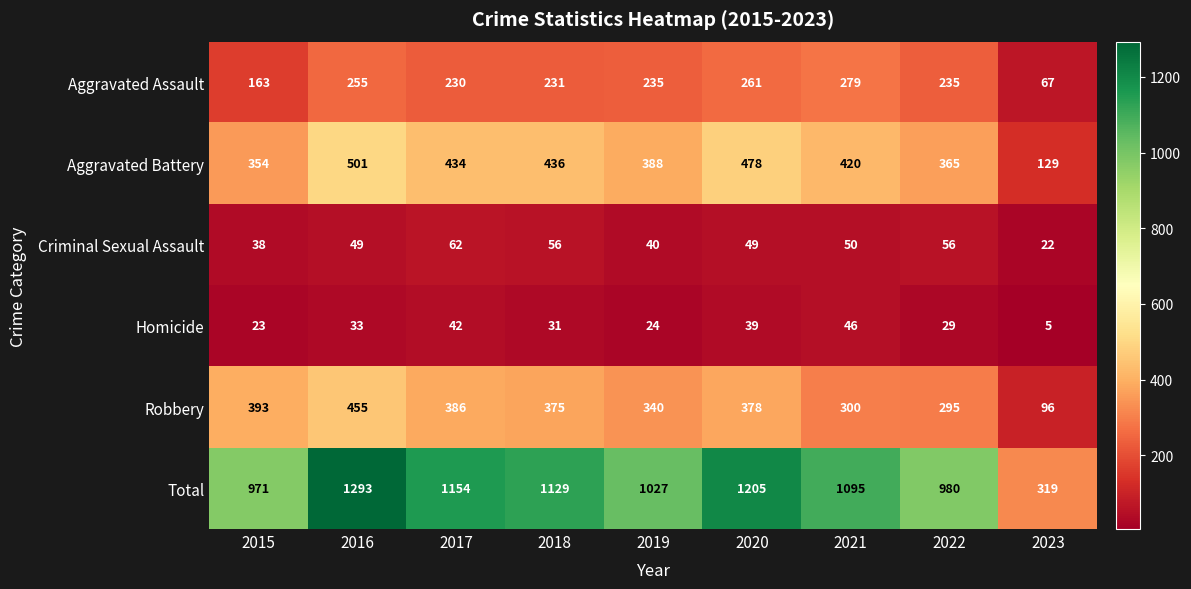

What is the total value across all series at 2018?

2258